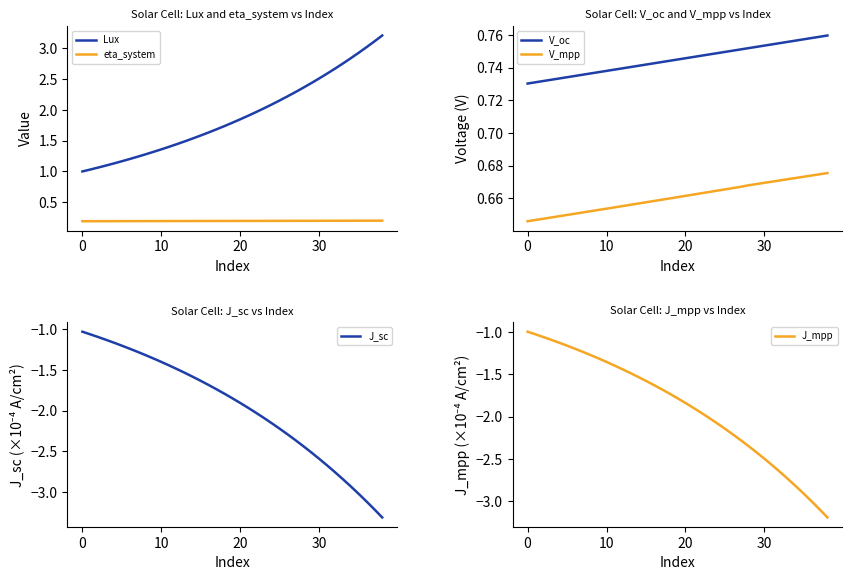

True or false: eta_system and Lux intersect in this chart.

False